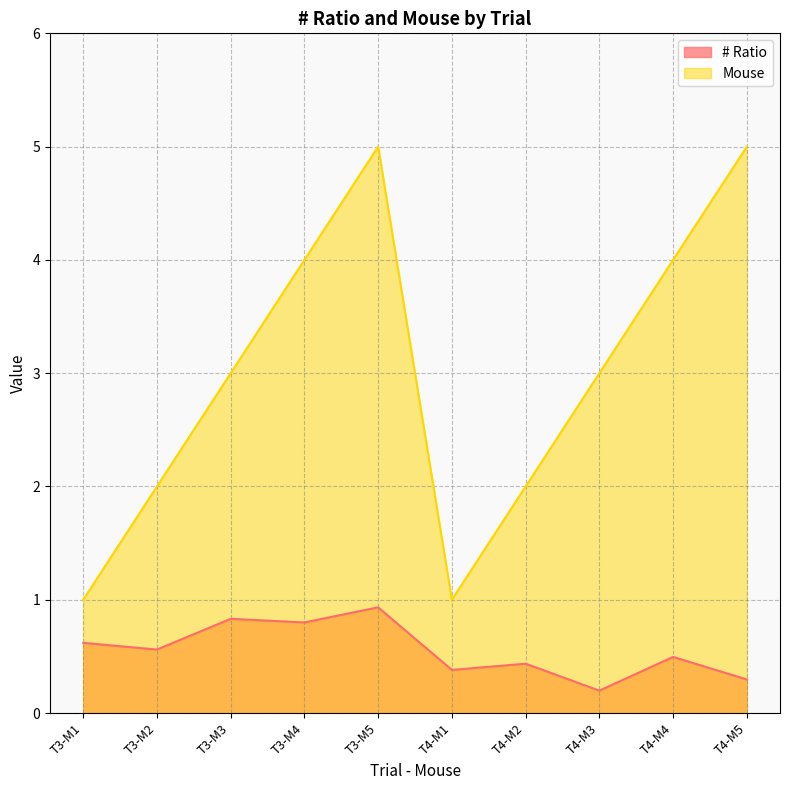

How many lines are shown in the chart?

2